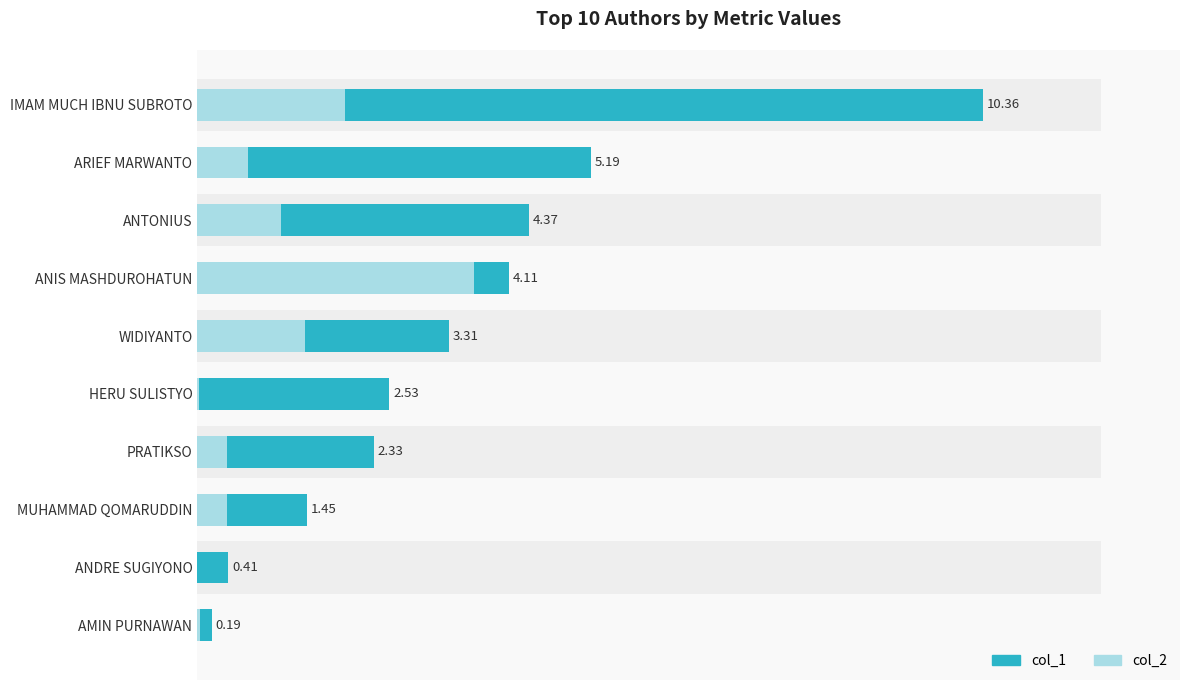

What is the total value across all series at AMIN PURNAWAN?

0.2